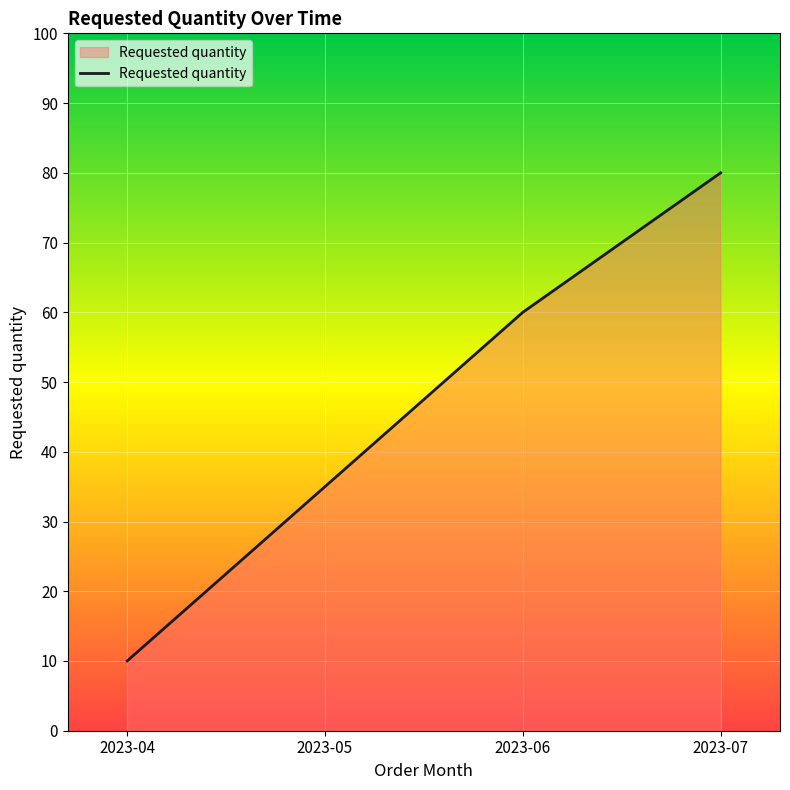

Rank the categories by value from highest to lowest.

2023-07, 2023-06, 2023-05, 2023-04